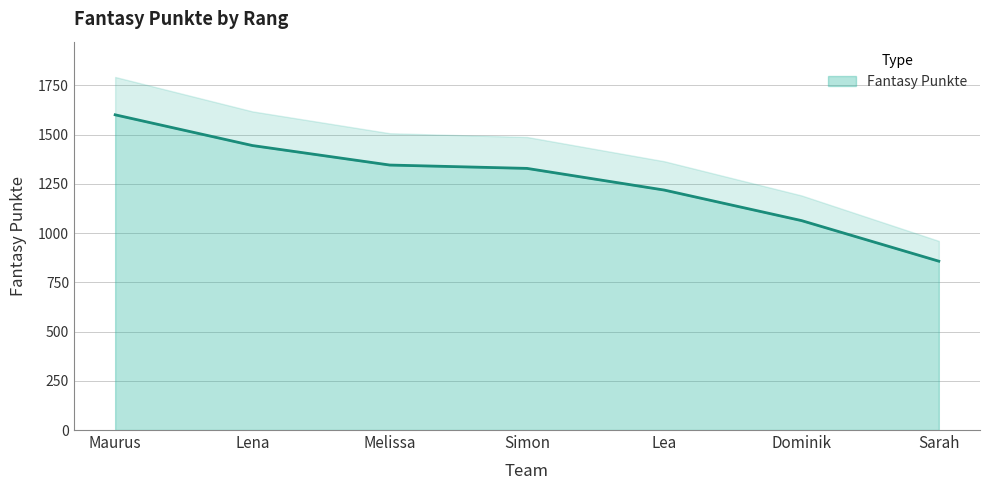

Does the chart have visible grid lines?

Yes